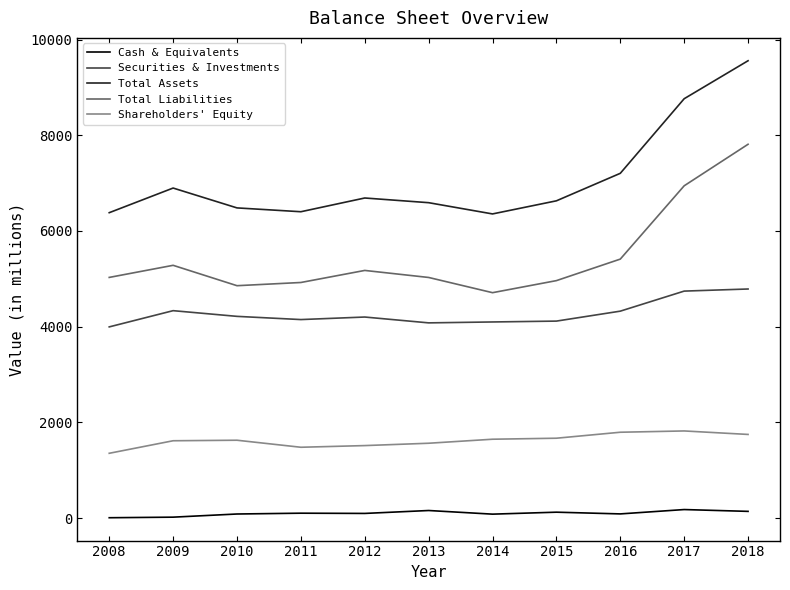

What is the difference between the maximum and minimum values in the Securities & Investments series?

792